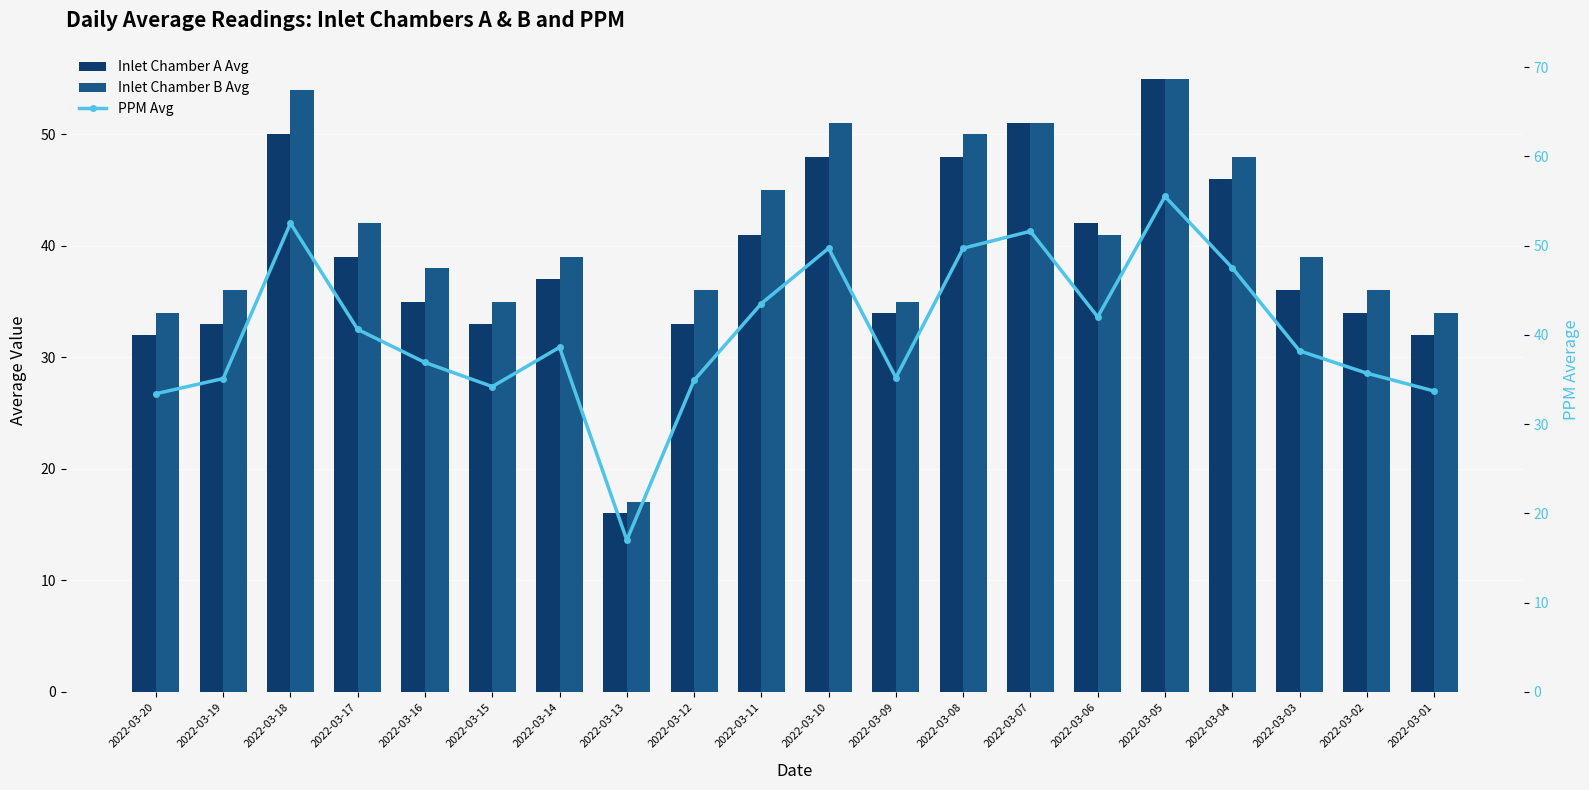

What is the highest value of the Inlet Chamber B Avg series?

55.0